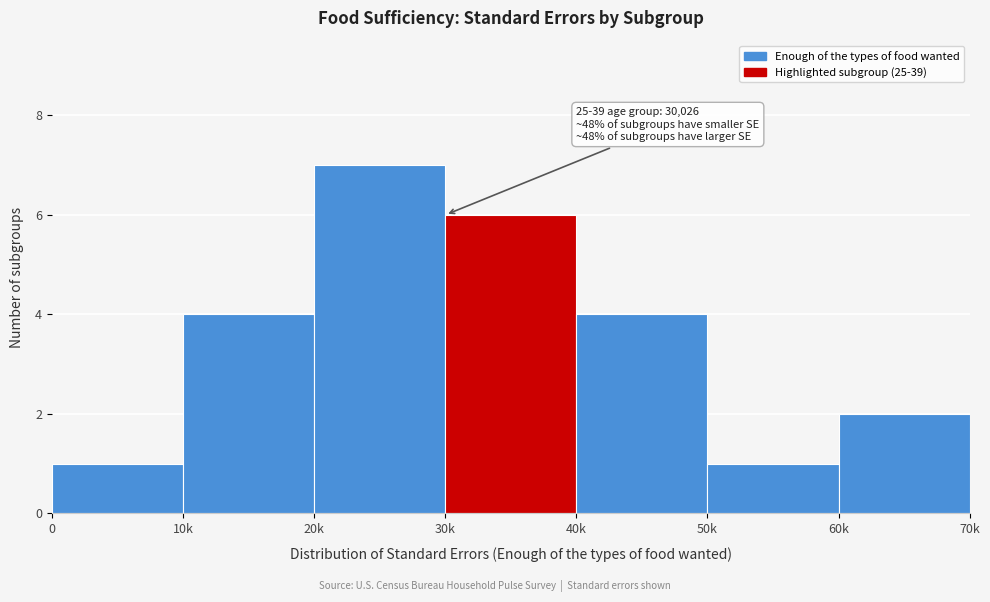

Reading left to right, what are all the values shown in this chart?

0=1	10k=4	20k=7	30k=6	40k=4	50k=1	60k=2